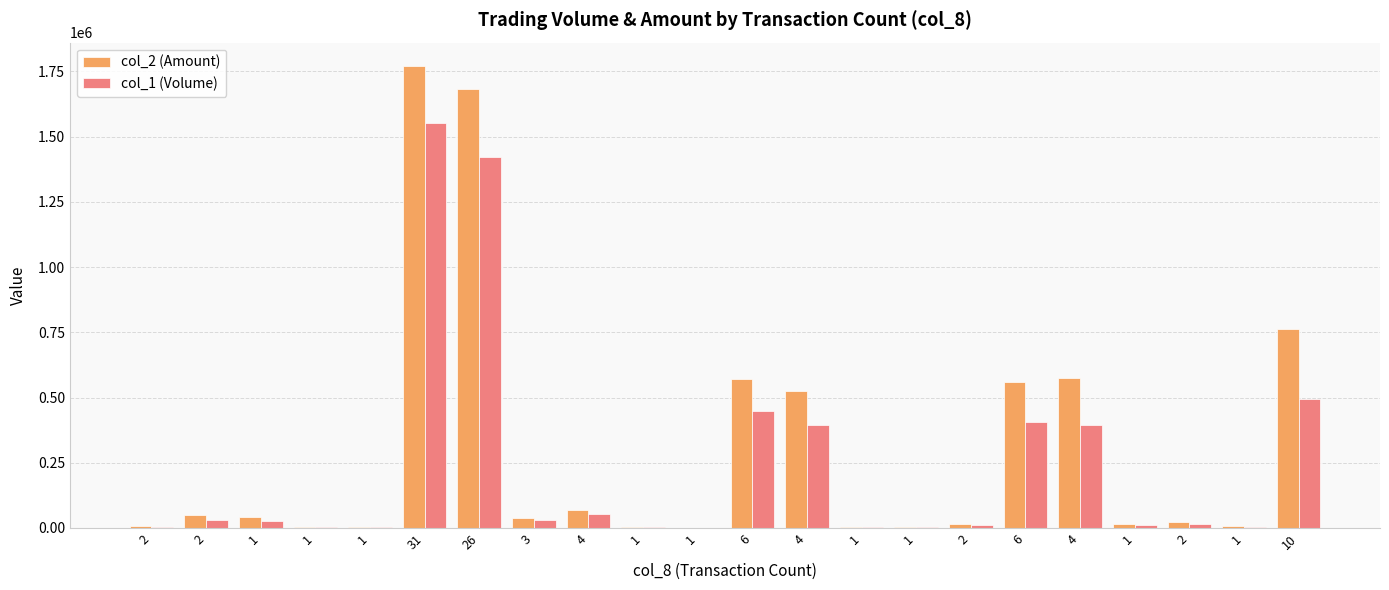

Rank the categories by col_2 (Amount) value from highest to lowest.

31, 26, 10, 4, 6, 6, 4, 4, 2, 1, 3, 2, 2, 1, 2, 1, 1, 1, 1, 1, 1, 1